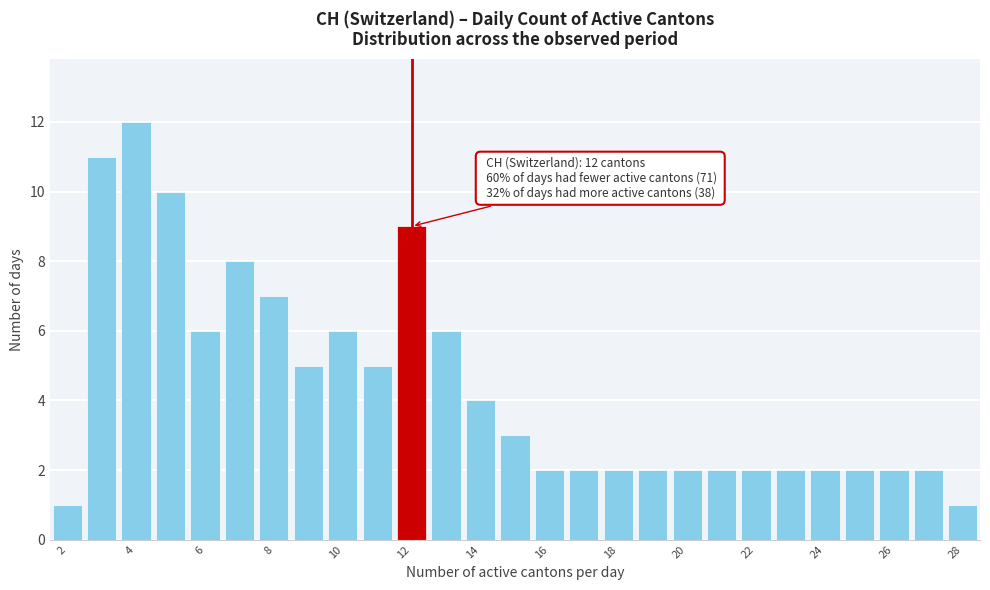

Which range on the x-axis has the tallest bar?

3.5 to 4.5